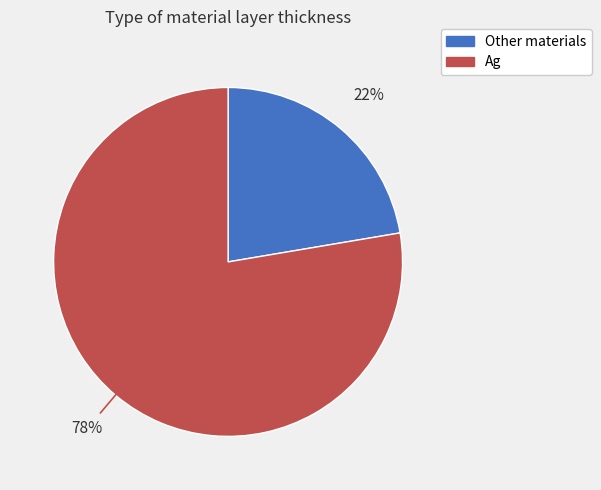

How many segments does this pie chart have?

2